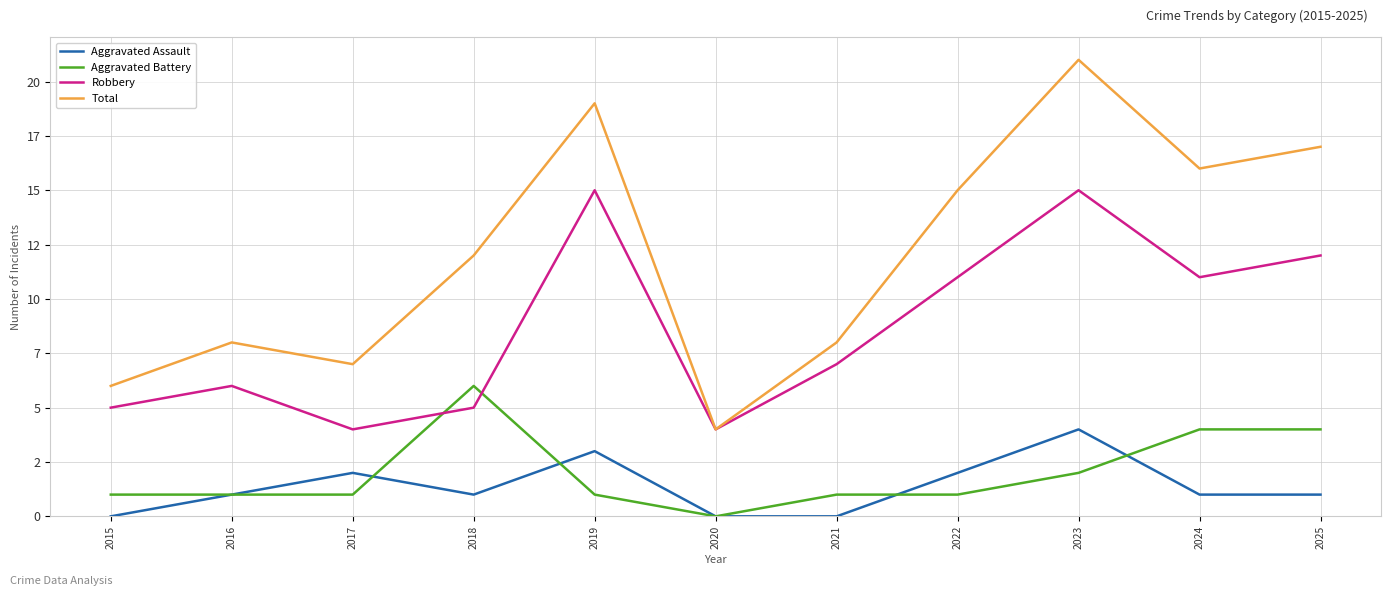

At which label does Aggravated Battery reach its peak?

2018